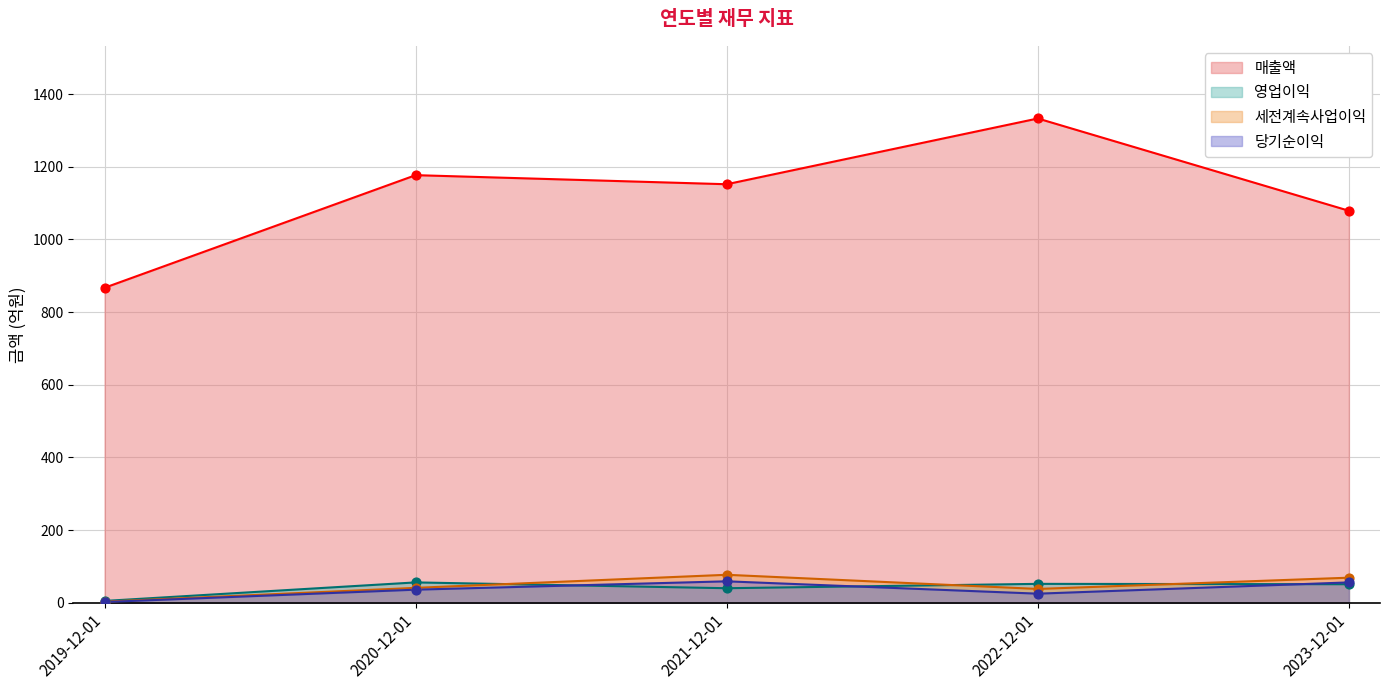

Is the value of 세전계속사업이익 at 2022-12-01 greater than the value of 매출액 at 2020-12-01?

No